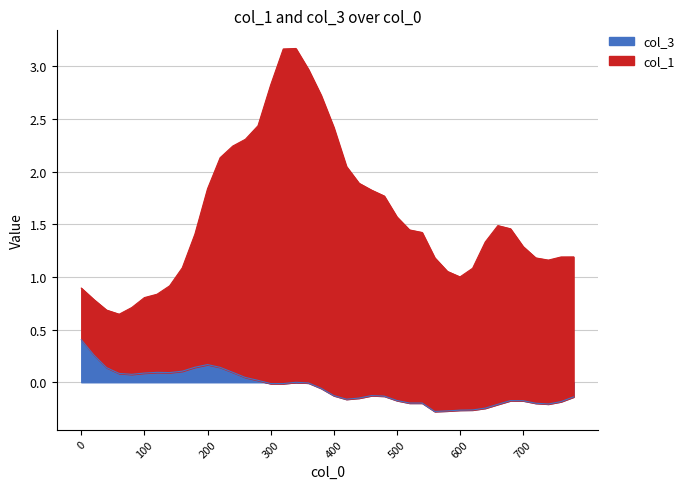

Which has a higher value, 220 or 40?

220